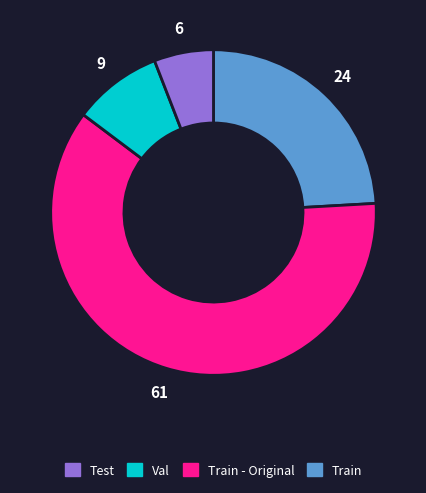

Is there any slice that represents more than half of the pie?

Yes